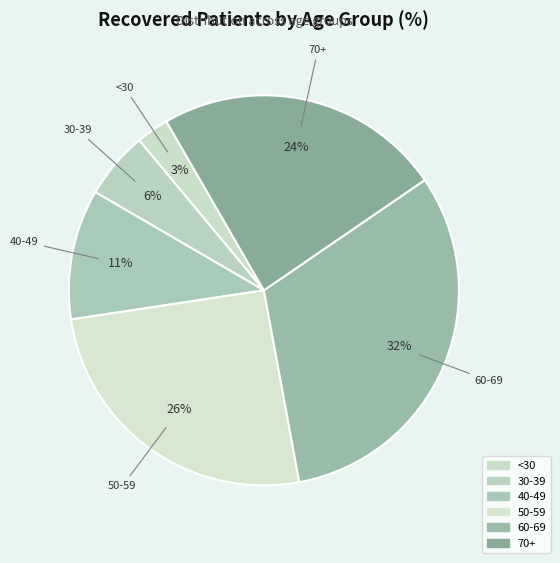

How many segments does this pie chart have?

6